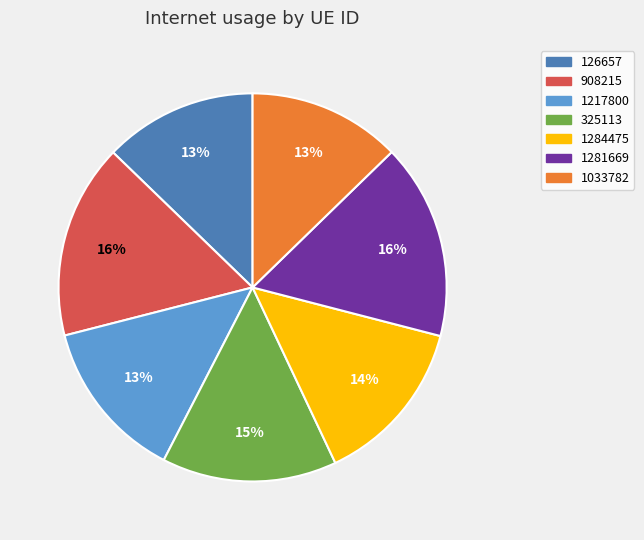

Is the sum of 1281669 and 1284475 greater than half?

No